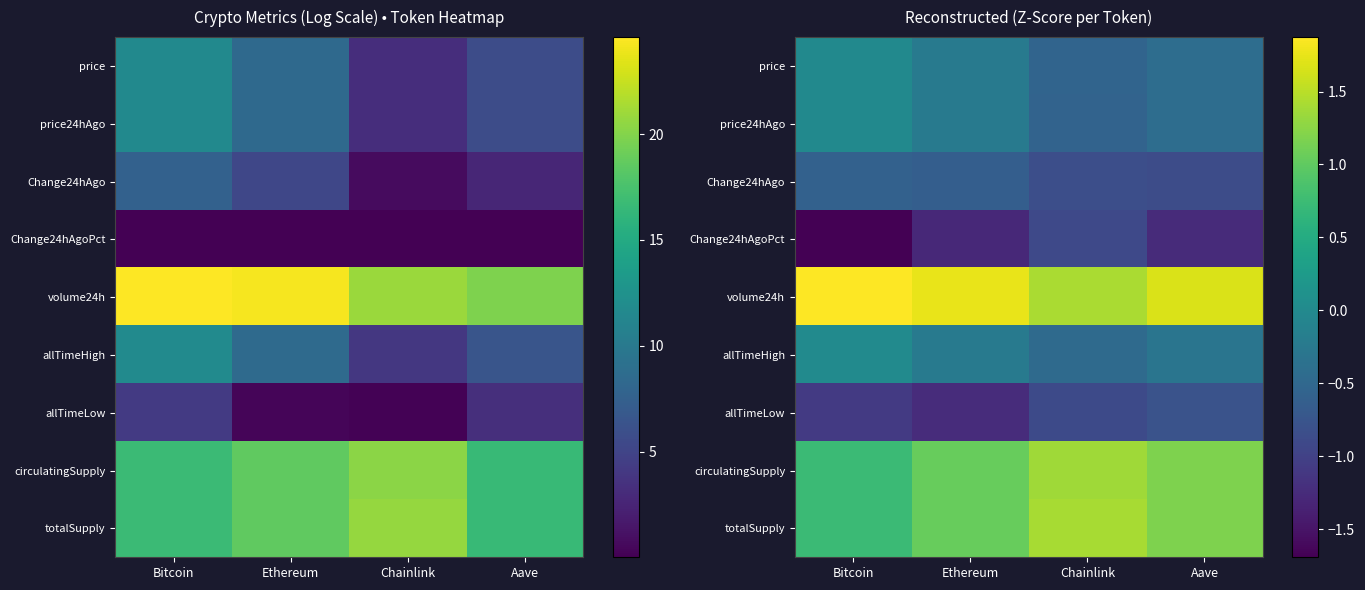

At which label does allTimeHigh reach its minimum?

Chainlink